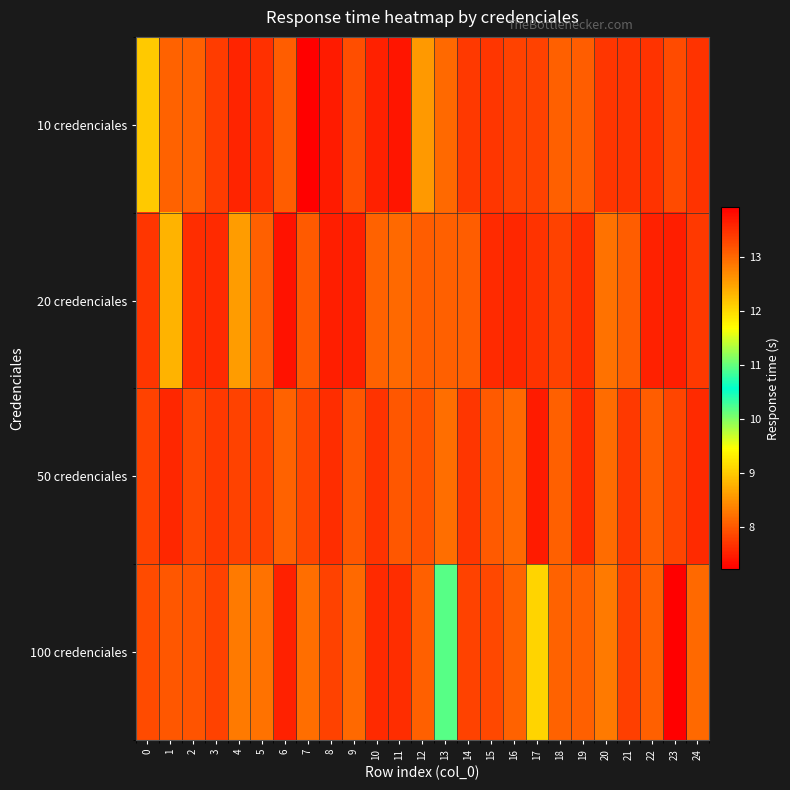

Rank the series at 13 from lowest to highest value.

20 credenciales, 10 credenciales, 50 credenciales, 100 credenciales